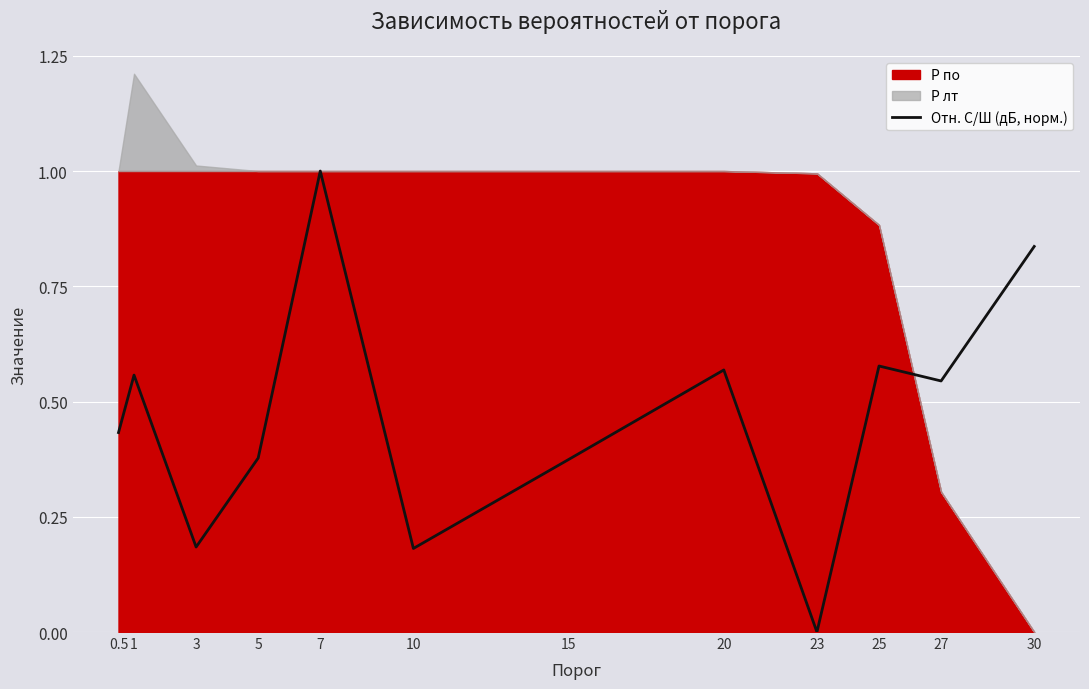

How many points are lower than both their immediate neighbors (excluding endpoints)?

4